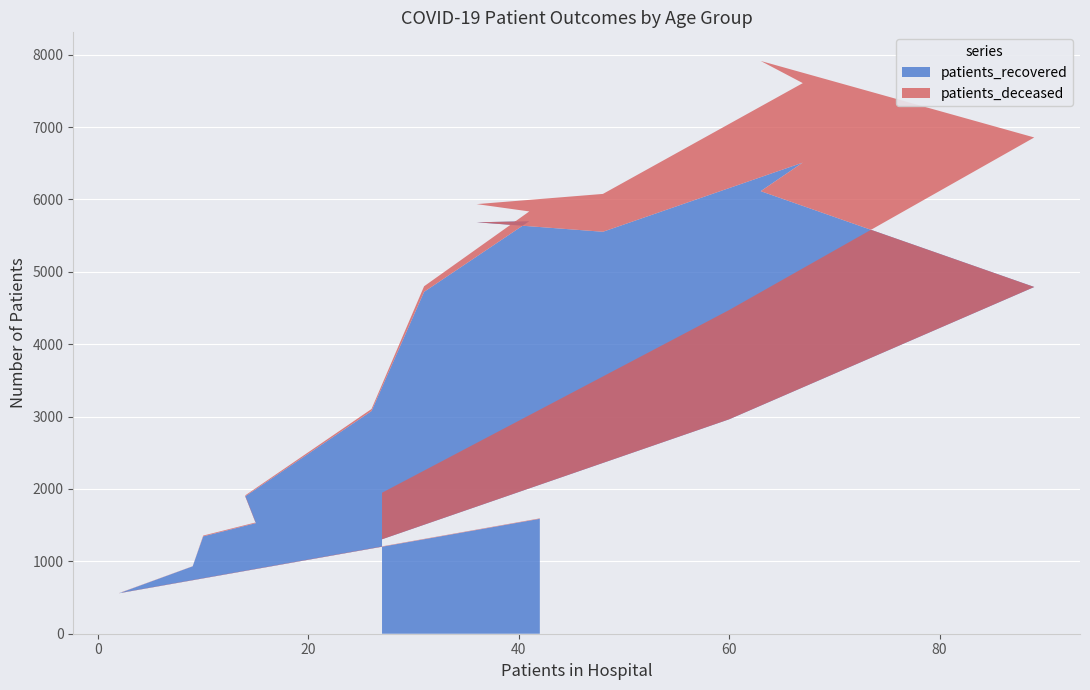

Reading right to left, what are all the values shown in this chart?

patients_recovered: 1305	2963	4791	6115	6510	5554	5685	5700	4724	3077	1899	1528	1345	931	559	1588
patients_deceased: 643	1510	2066	1799	1098	523	251	135	77	28	13	10	11	2	3	6